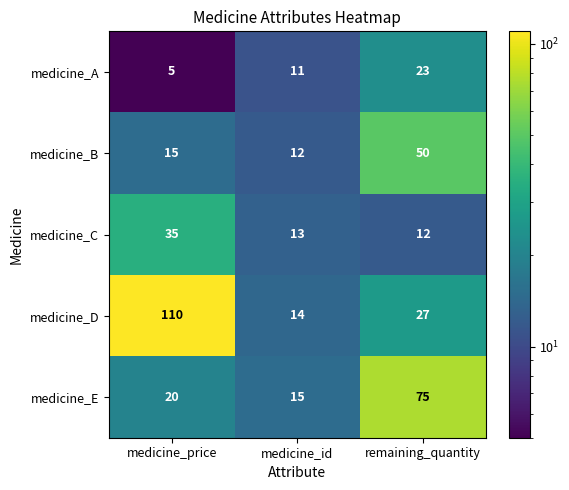

What is the difference between the highest and lowest values at medicine_id?

4